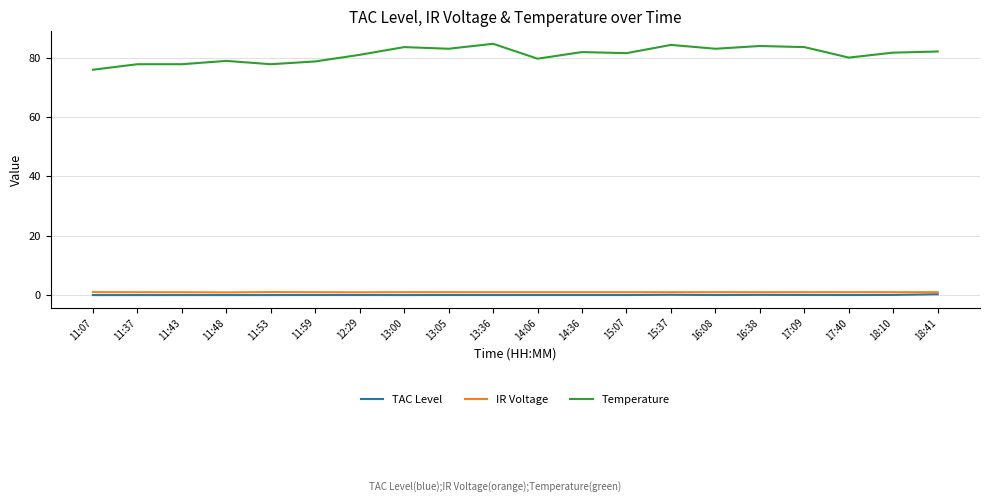

True or false: IR Voltage and Temperature cross at least once.

False